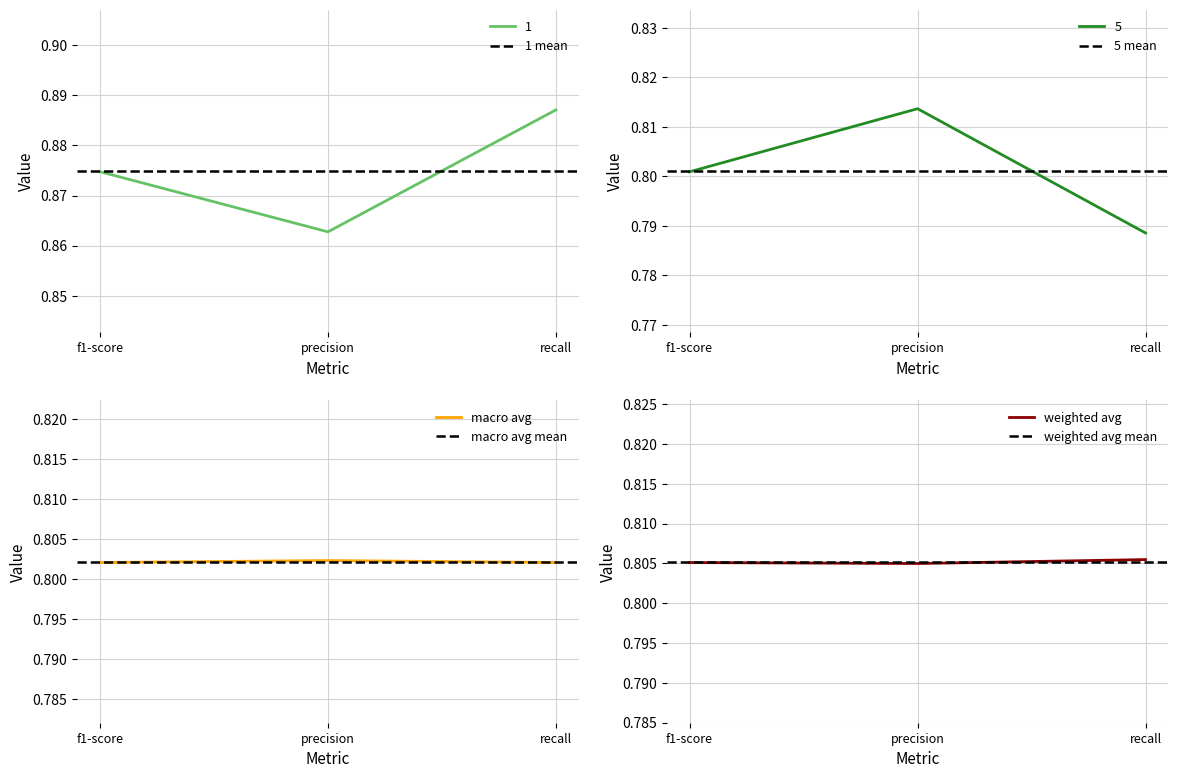

Which series changed the most between f1-score and recall?

5